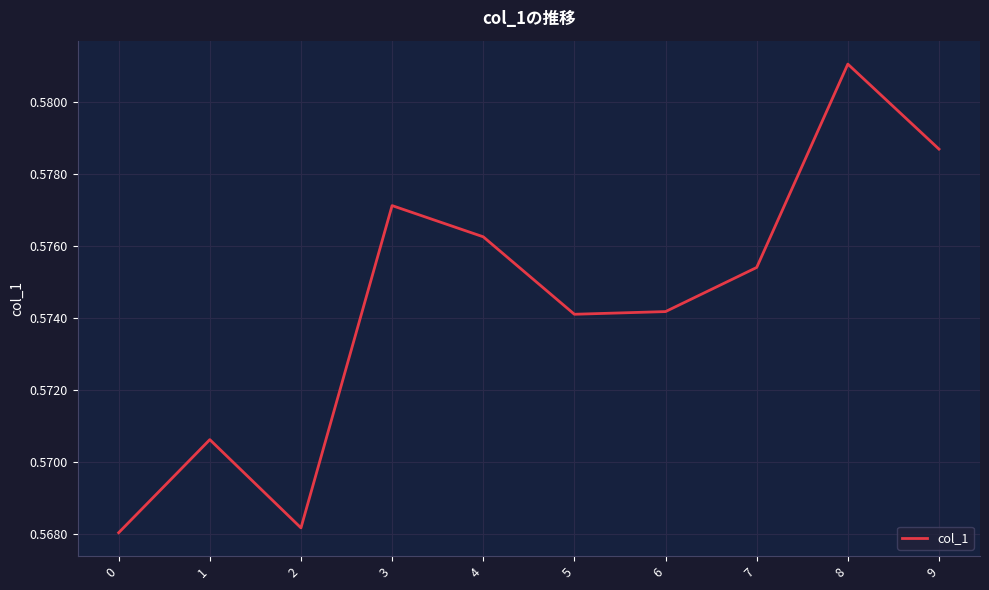

Which label corresponds to the largest value in the chart?

8